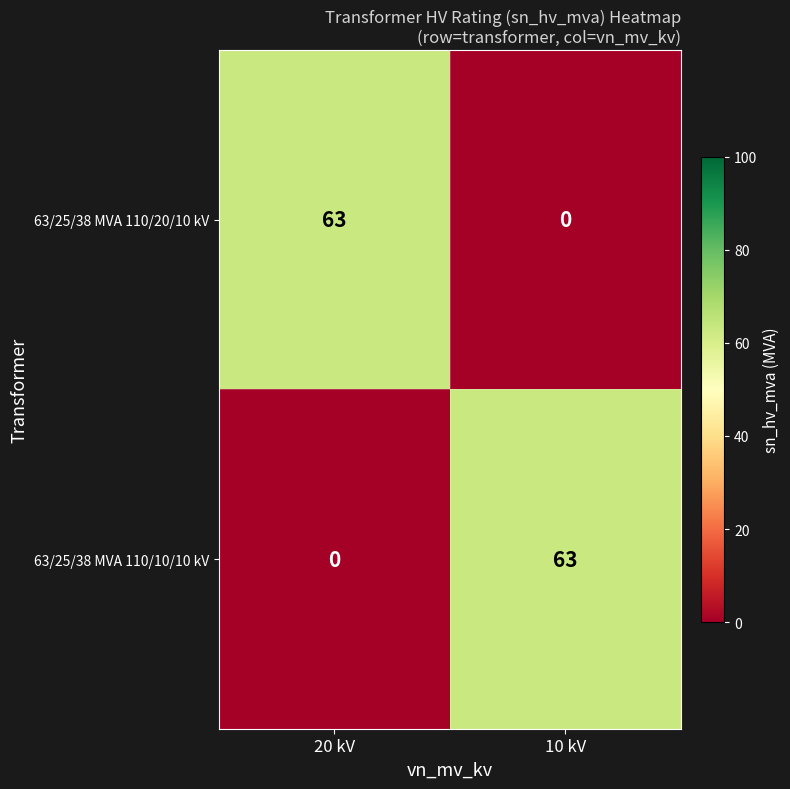

Count the number of data series in this chart.

2